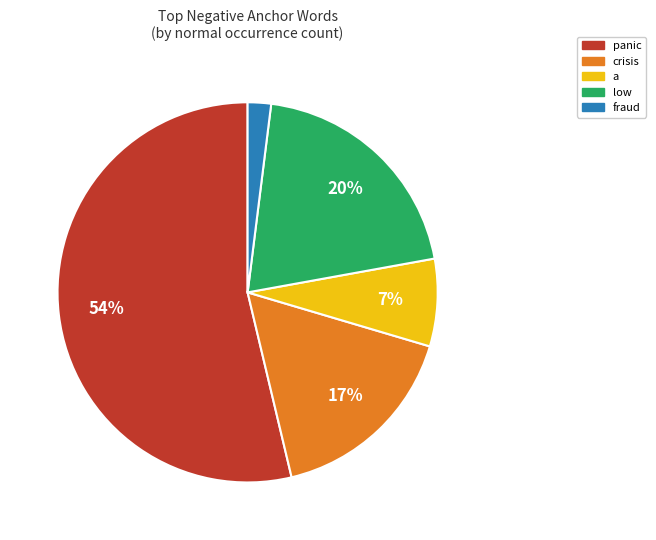

What is the largest slice in the pie chart?

panic